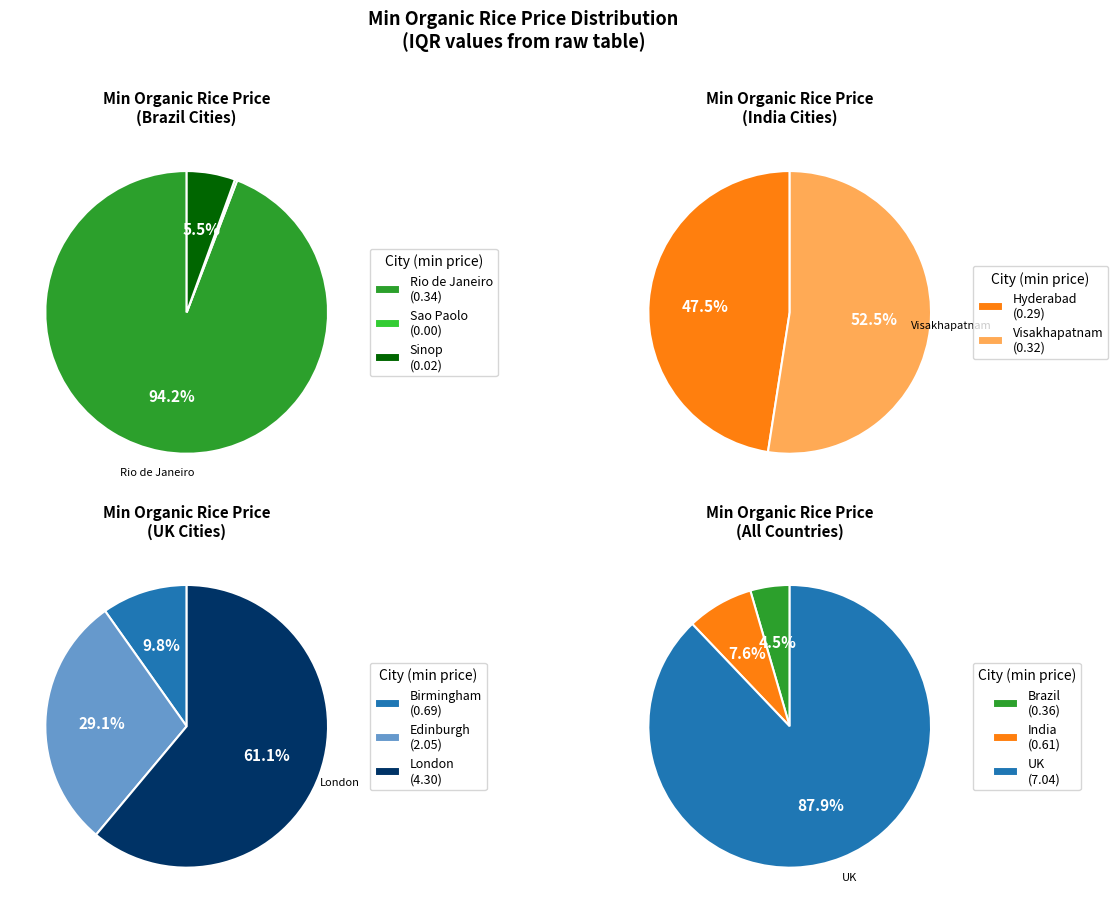

Does any single category account for the majority?

Yes